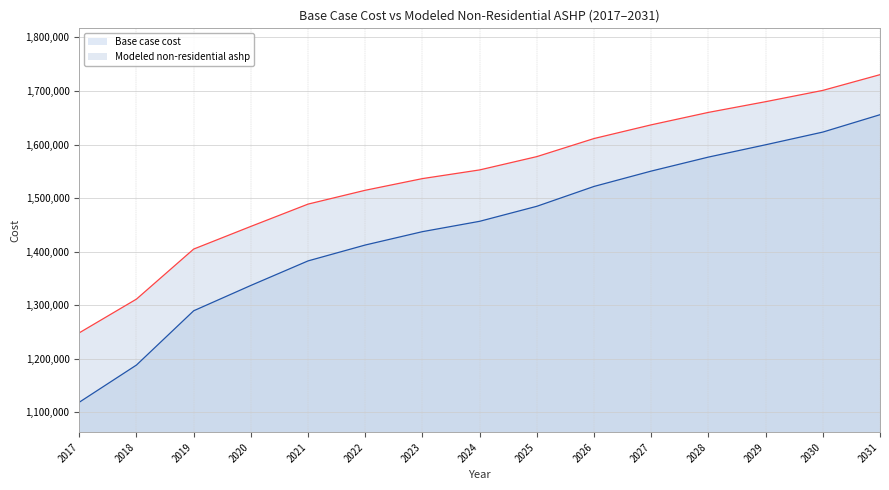

What is the value of the Base case cost point at the 1st from the left?

1118761.0